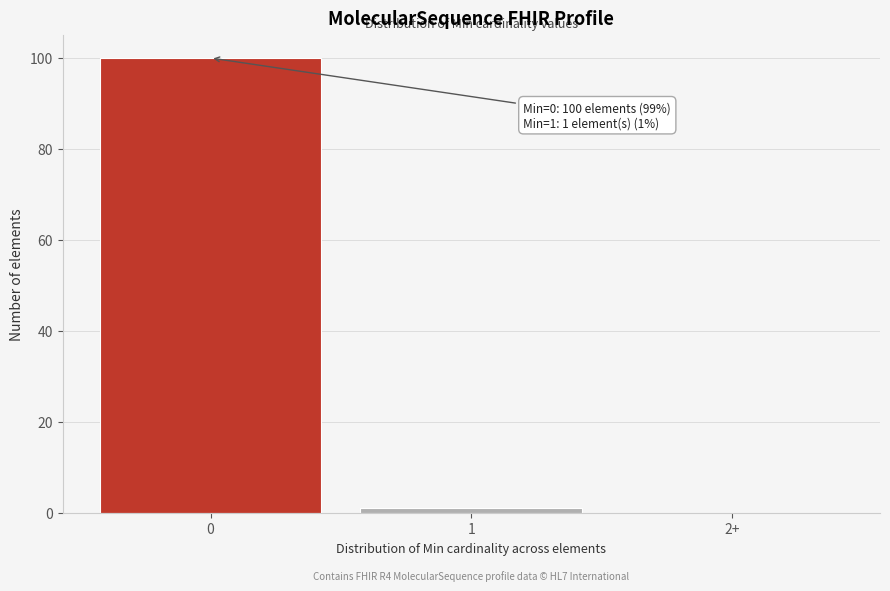

Reading left to right, what are all the values shown in this chart?

0=100	1=1	2+=0